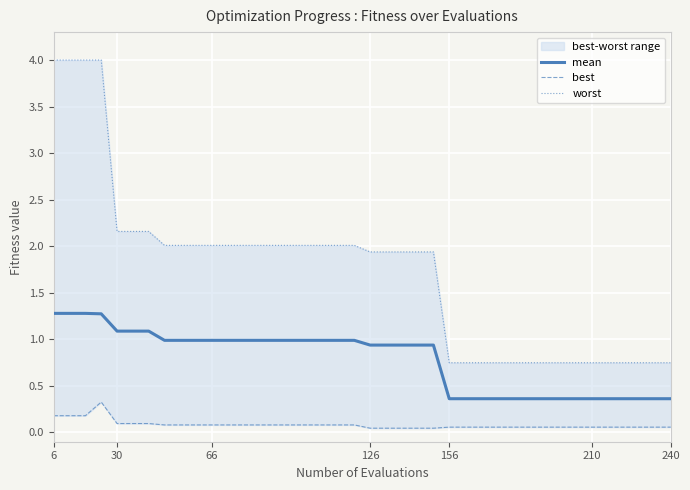

What is the minimum value for mean?

0.4